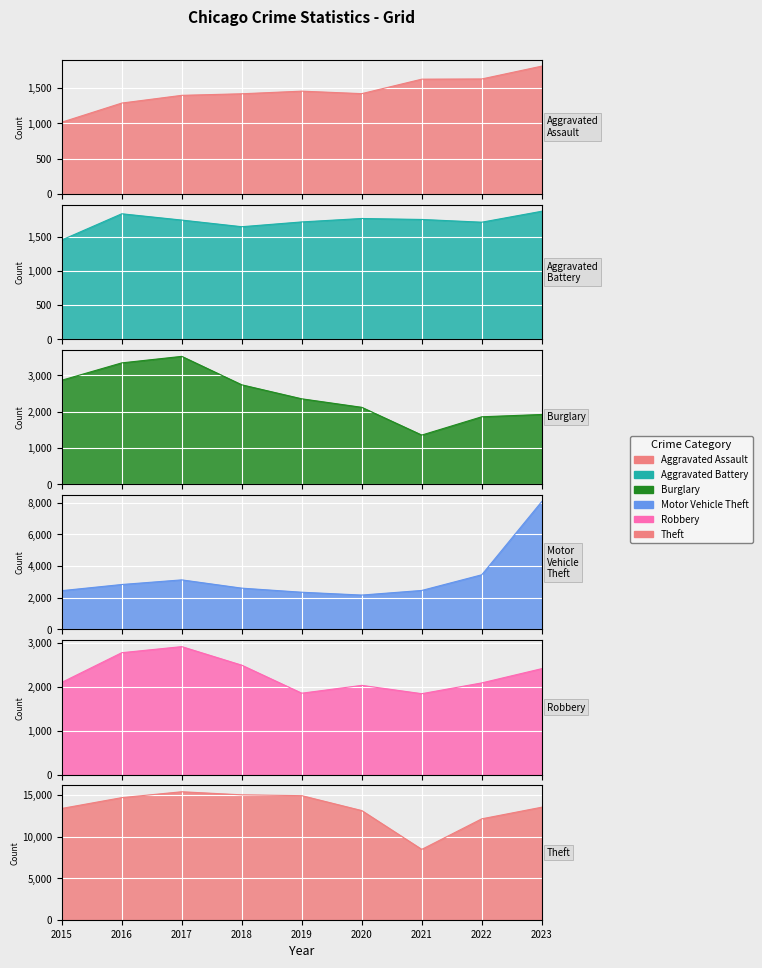

At which category does Aggravated Battery reach its first local peak?

2016